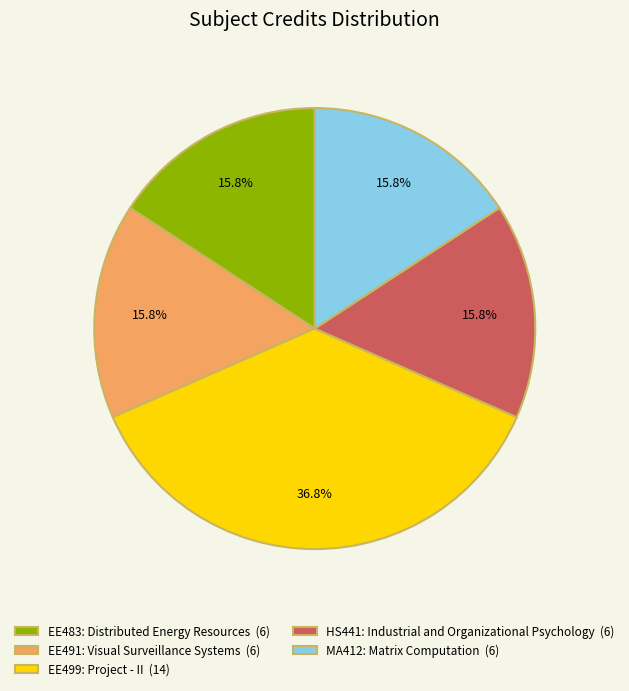

Is EE499: Project - II the majority of the pie?

No